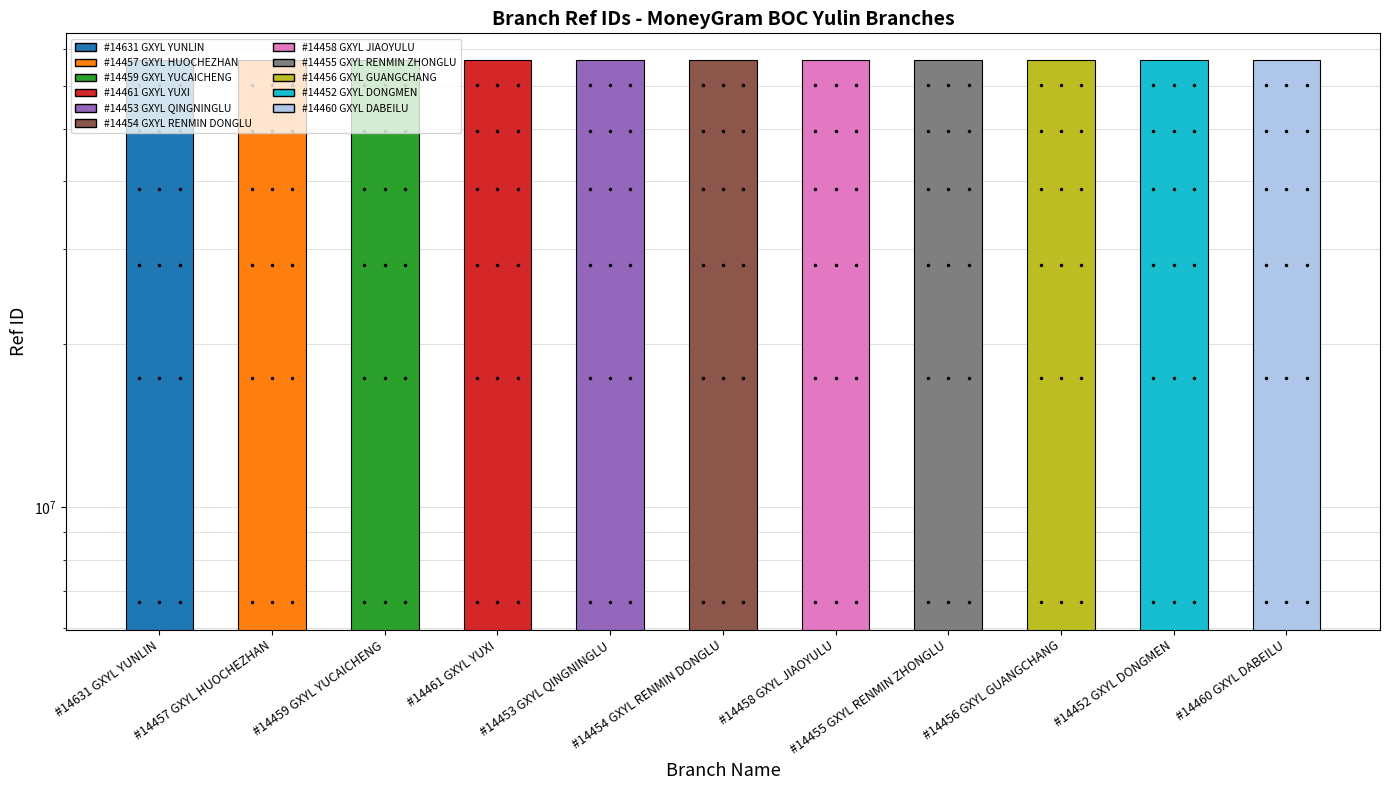

What is the change in value from #14459 GXYL YUCAICHENG to #14453 GXYL QINGNINGLU?

+16